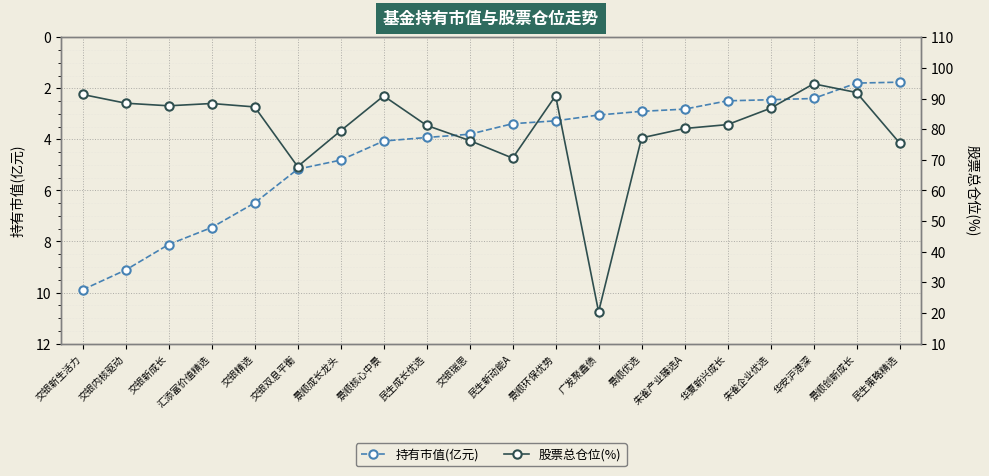

How many lines are shown in the chart?

2